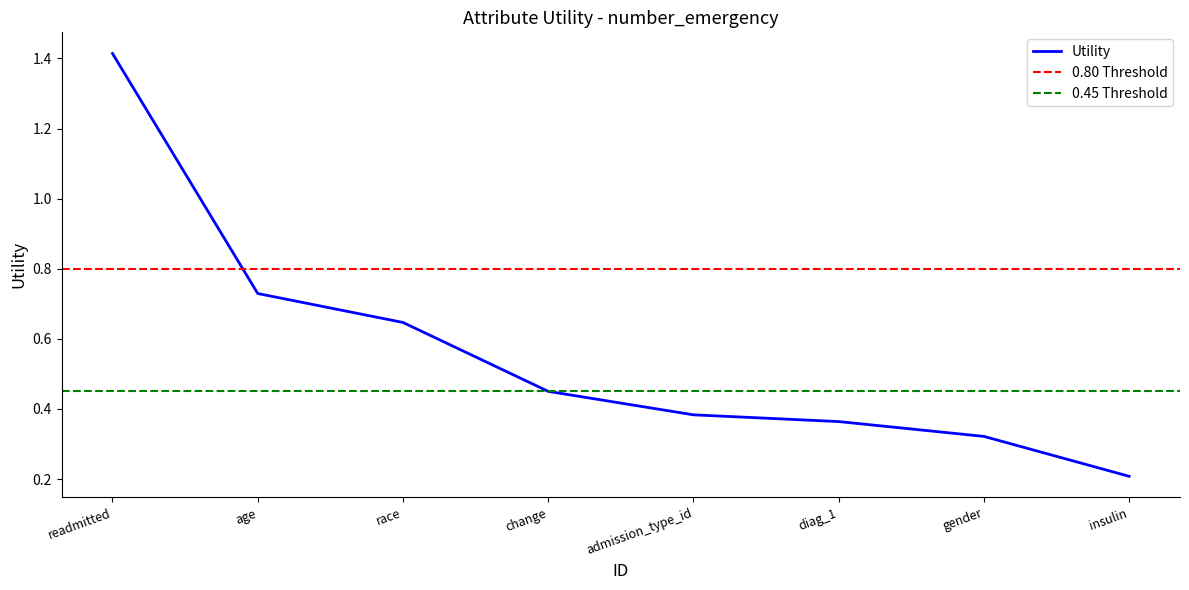

True or false: the data has more than 2 interior local peaks.

False